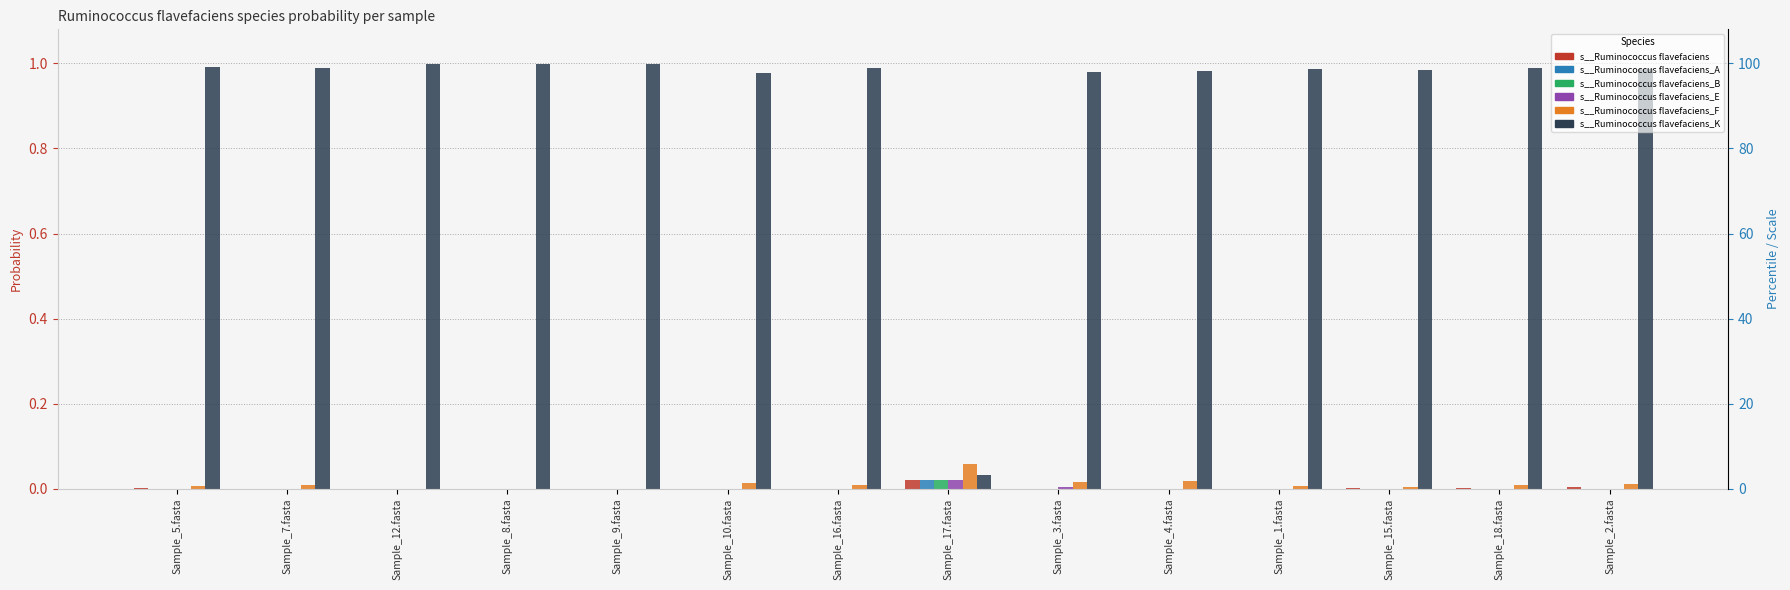

How many bars are there in total?

84